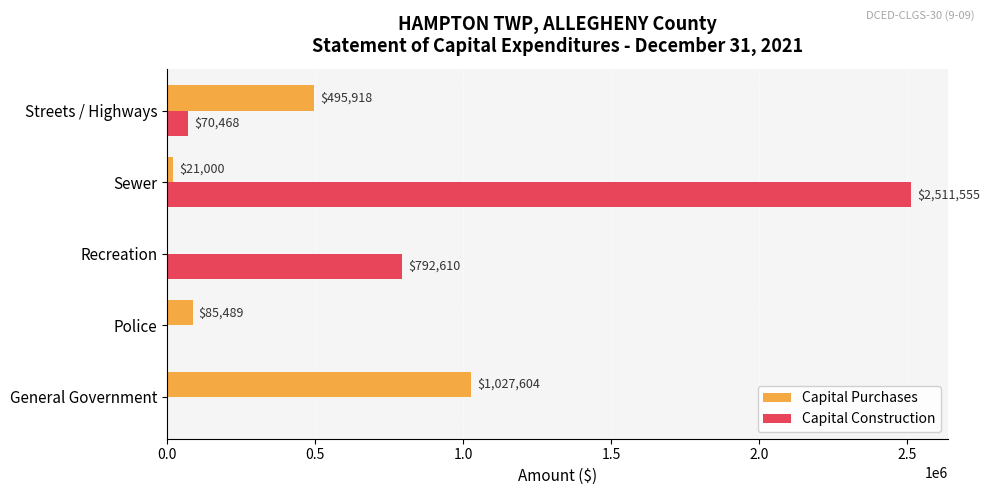

Read the Capital Purchases value at Streets / Highways.

495918